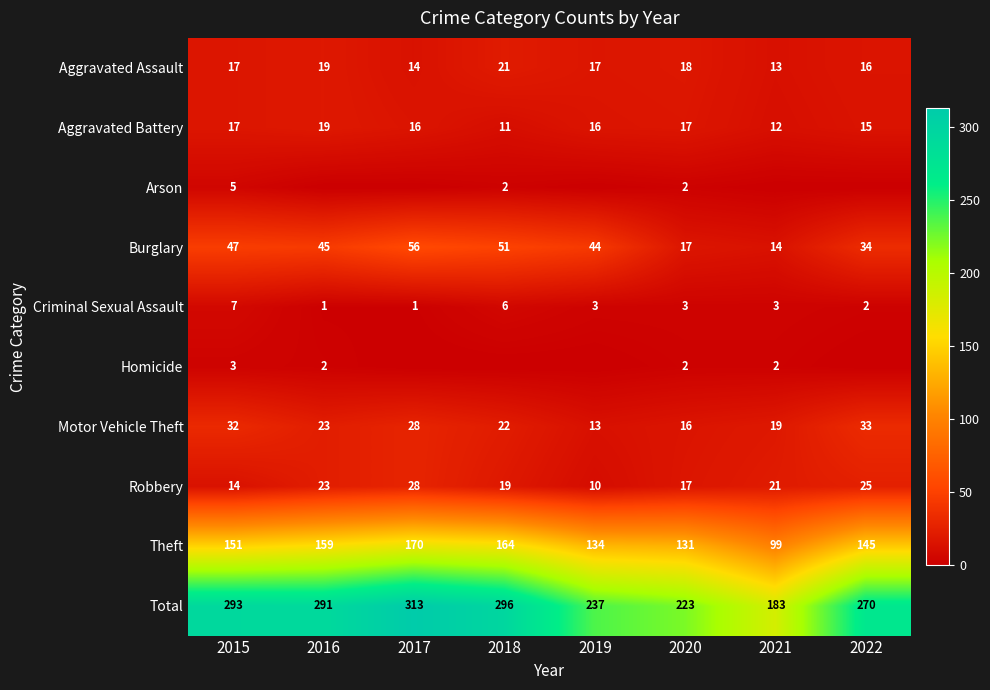

Is the value of Theft at 2019 greater than the value of Criminal Sexual Assault at 2017?

Yes